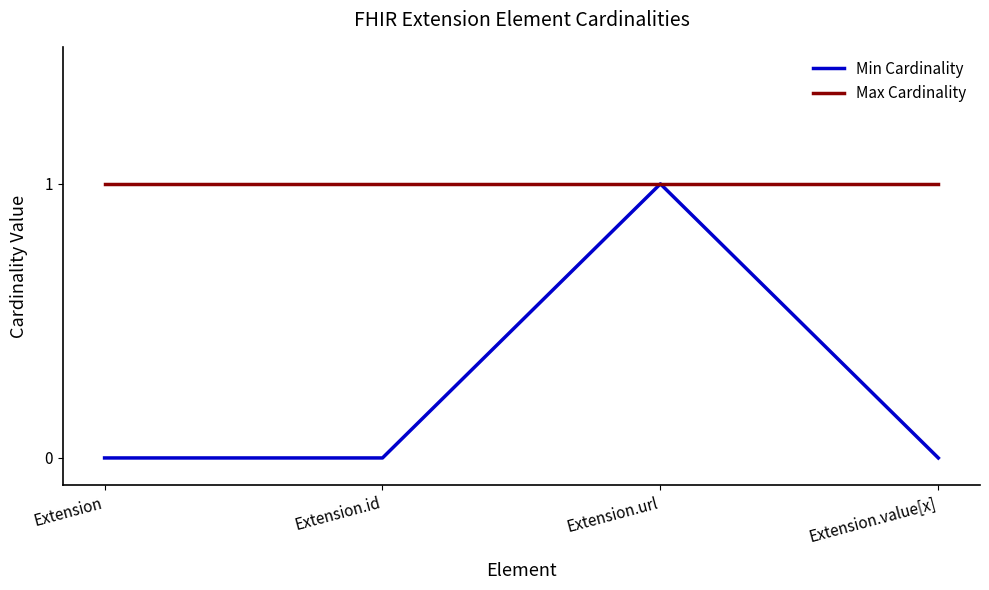

Rank the series by their average value, from highest to lowest.

Max Cardinality, Min Cardinality